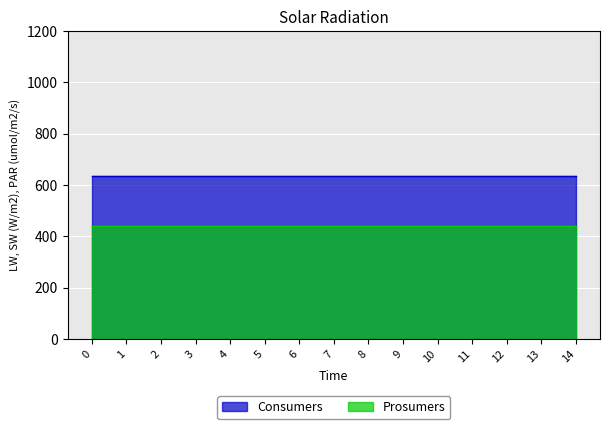

Reading left to right, extract all data points from this chart.

Consumers: 0=635	1=635	2=635	3=635	4=635	5=635	6=635	7=635	8=635	9=635	10=635	11=635	12=635	13=635	14=635
Prosumers: 0=440	1=440	2=440	3=440	4=440	5=440	6=440	7=440	8=440	9=440	10=440	11=440	12=440	13=440	14=440